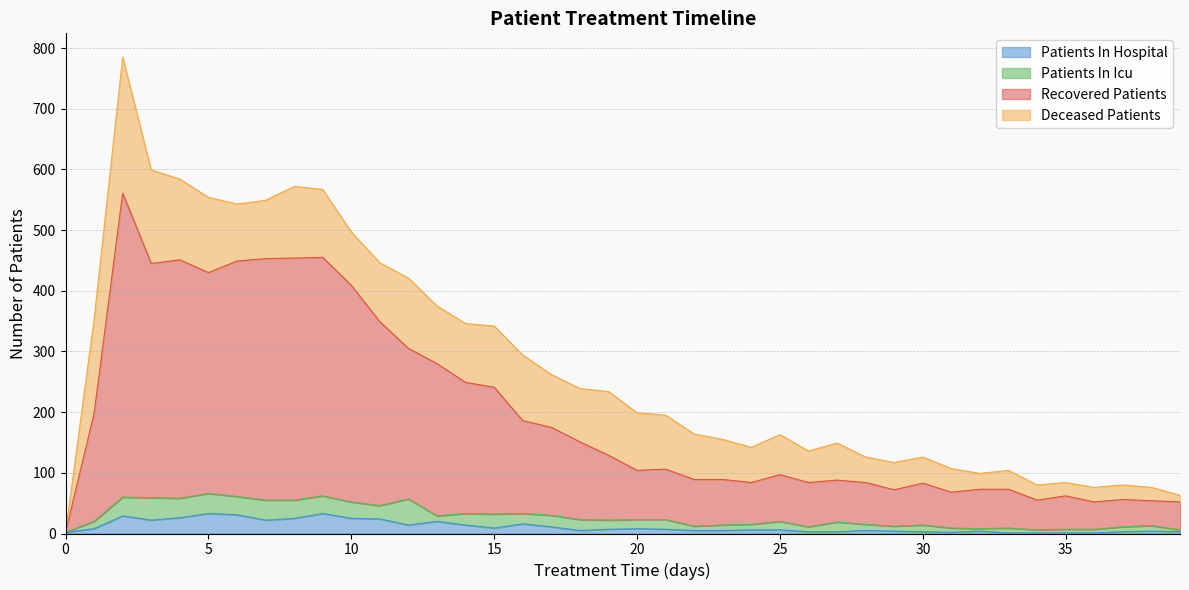

Does the chart have visible grid lines?

Yes